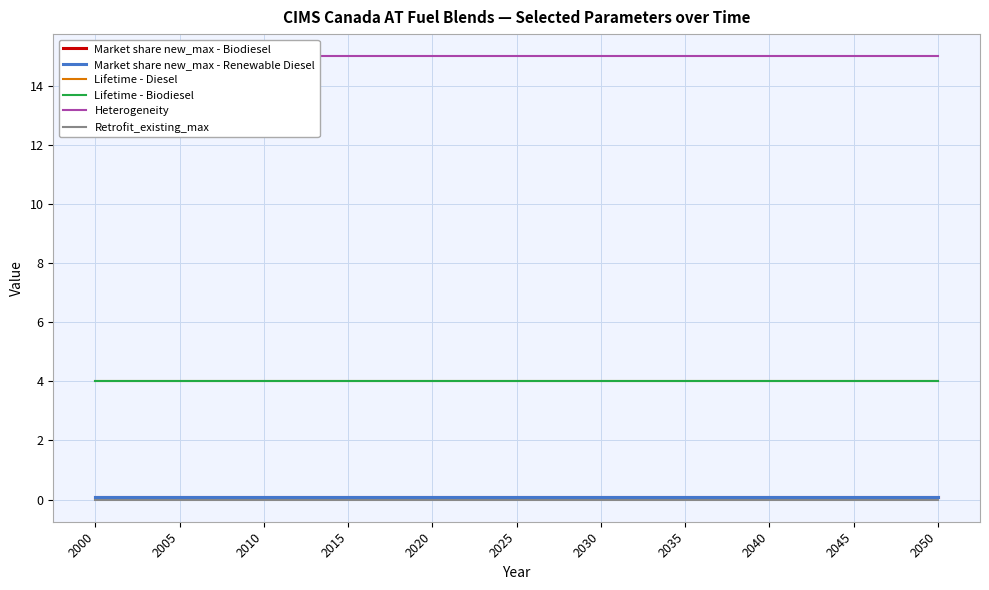

Reading left to right, extract all data points from this chart.

Market share new_max - Biodiesel: 2000=0.1	2005=0.1	2010=0.1	2015=0.1	2020=0.1	2025=0.1	2030=0.1	2035=0.1	2040=0.1	2045=0.1	2050=0.1
Market share new_max - Renewable Diesel: 2000=0.1	2005=0.1	2010=0.1	2015=0.1	2020=0.1	2025=0.1	2030=0.1	2035=0.1	2040=0.1	2045=0.1	2050=0.1
Lifetime - Diesel: 2000=4.0	2005=4.0	2010=4.0	2015=4.0	2020=4.0	2025=4.0	2030=4.0	2035=4.0	2040=4.0	2045=4.0	2050=4.0
Lifetime - Biodiesel: 2000=4.0	2005=4.0	2010=4.0	2015=4.0	2020=4.0	2025=4.0	2030=4.0	2035=4.0	2040=4.0	2045=4.0	2050=4.0
Heterogeneity: 2000=15.0	2005=15.0	2010=15.0	2015=15.0	2020=15.0	2025=15.0	2030=15.0	2035=15.0	2040=15.0	2045=15.0	2050=15.0
Retrofit_existing_max: 2000=0.0	2005=0.0	2010=0.0	2015=0.0	2020=0.0	2025=0.0	2030=0.0	2035=0.0	2040=0.0	2045=0.0	2050=0.0